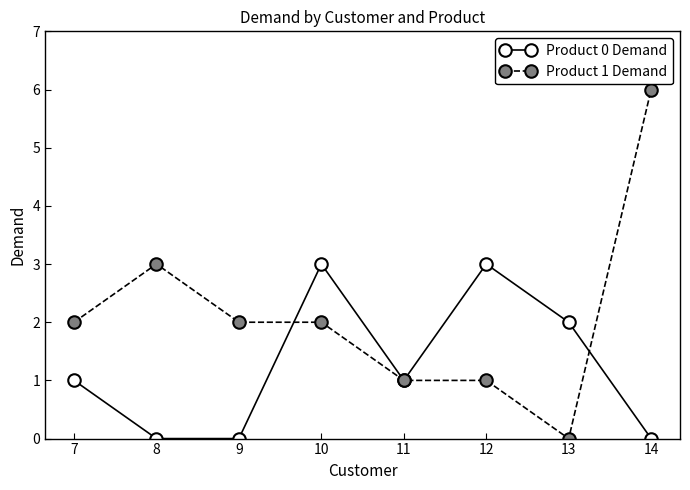

Is the value of Product 1 Demand at 14 greater than the value of Product 0 Demand at 8?

Yes